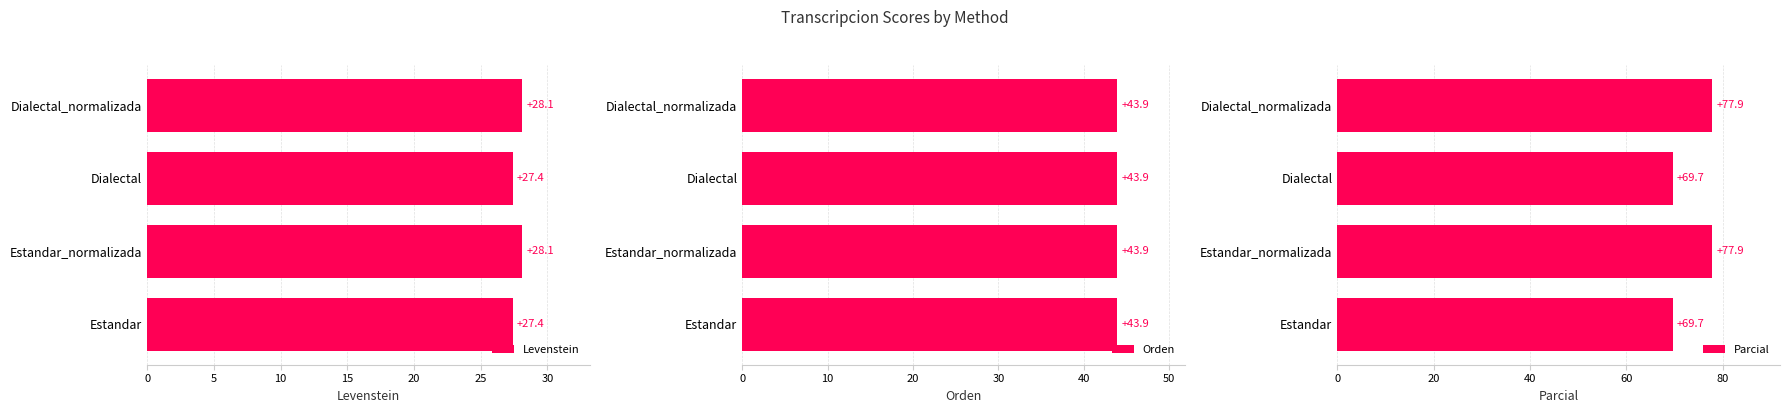

The value of Orden at 5 is 0.4. True or false?

False